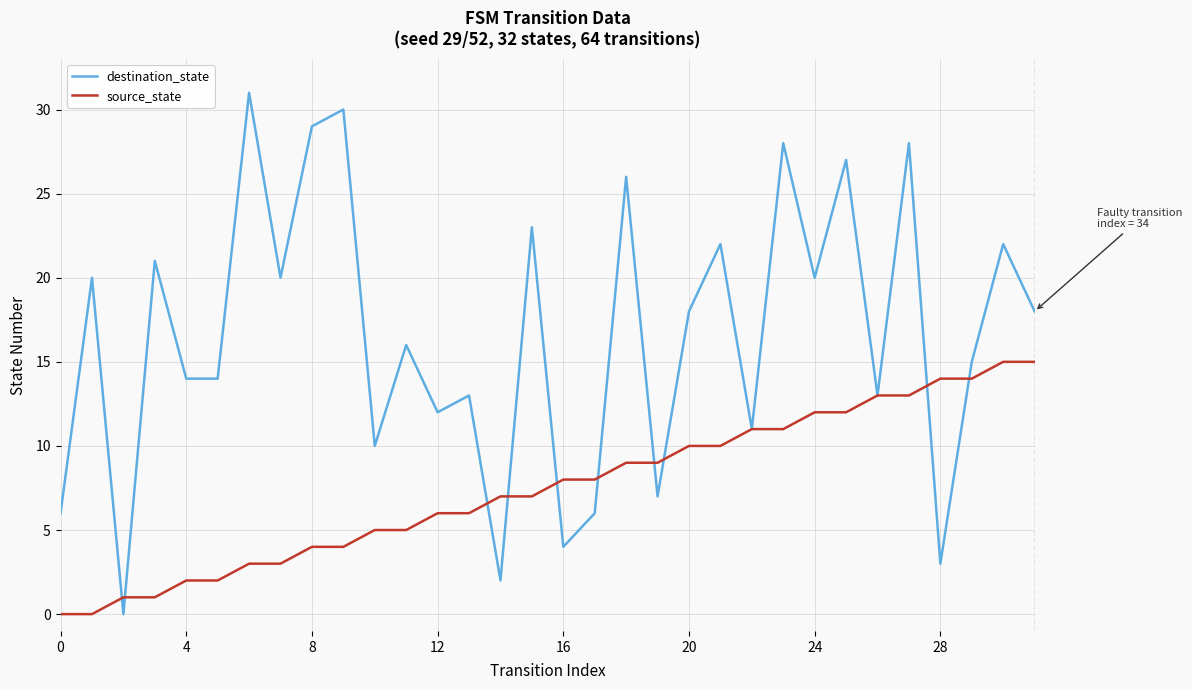

Which series has the largest total across all categories?

destination_state